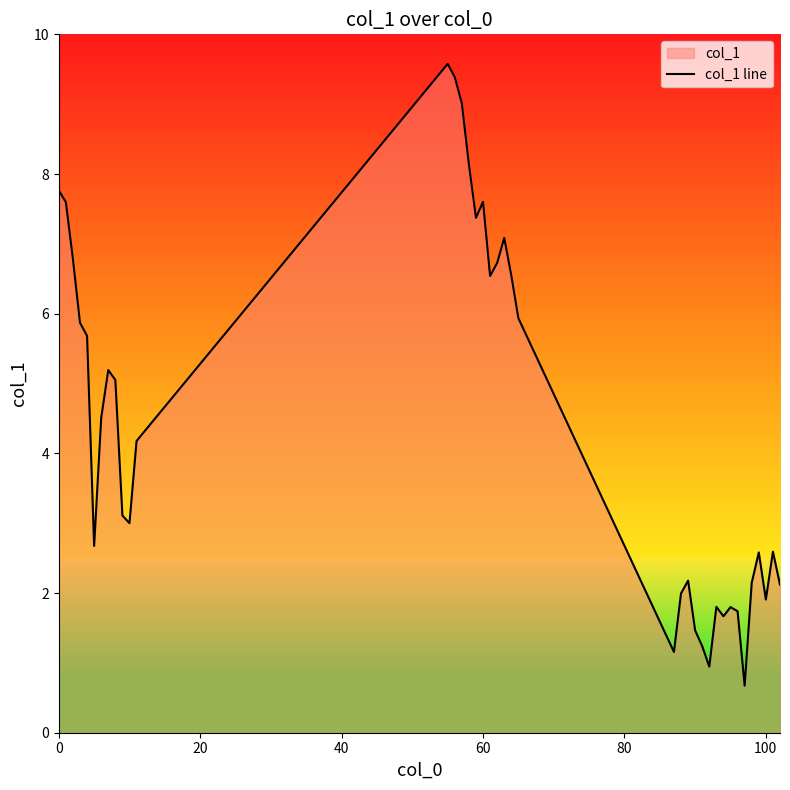

What is the difference between the maximum and minimum values?

8.9